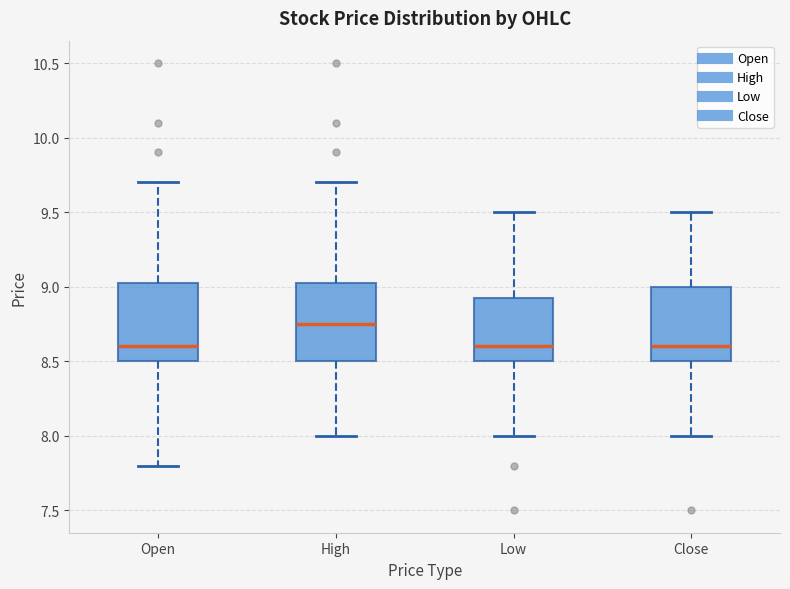

Reading left to right, transcribe this box plot: for each box, give where its median line is, the range the box spans, and where its two whiskers end, as read against the y-axis. The values are not printed on the chart, so give them approximately, as read against the axis.

Open: median 8.60, box 8.50 to 9.05, whiskers 7.80 to 9.70
High: median 8.75, box 8.50 to 9.05, whiskers 8.00 to 9.70
Low: median 8.60, box 8.50 to 8.95, whiskers 8.00 to 9.50
Close: median 8.60, box 8.50 to 9.00, whiskers 8.00 to 9.50